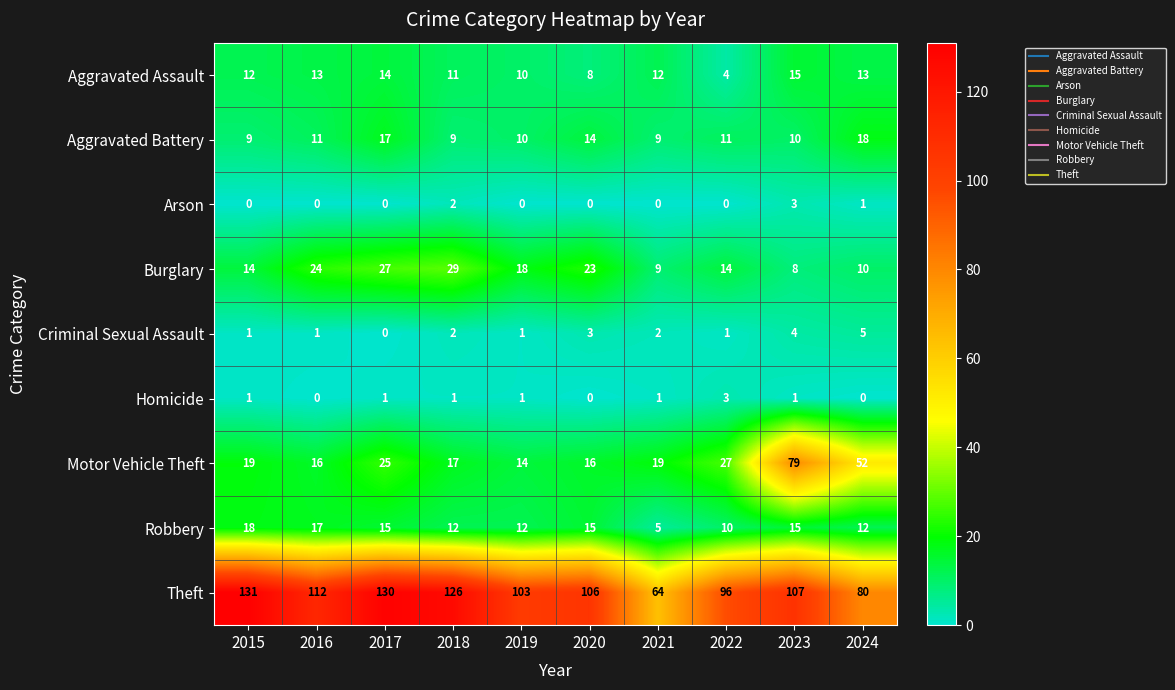

Which series has the widest spread of values?

Theft